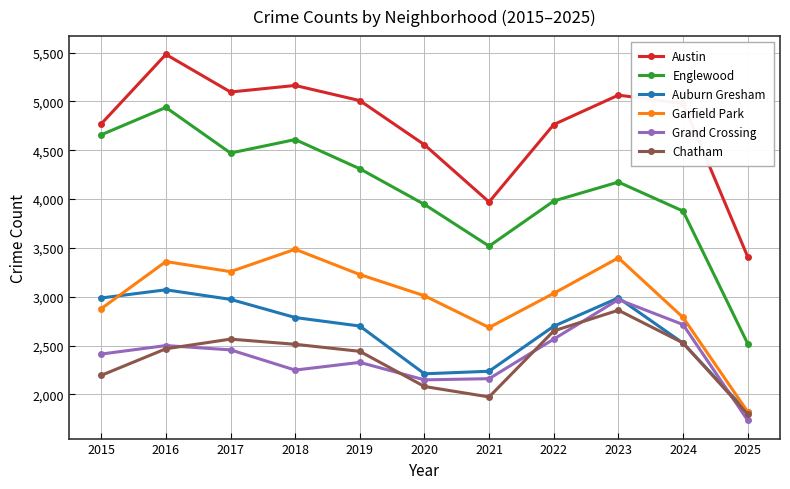

How many interior local valleys does the Chatham series have?

1